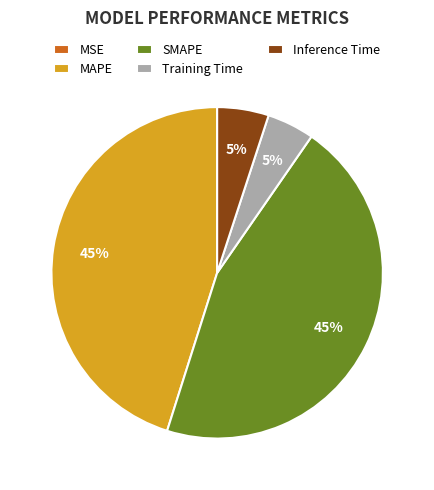

To the nearest percent, what is the average slice percentage?

20%